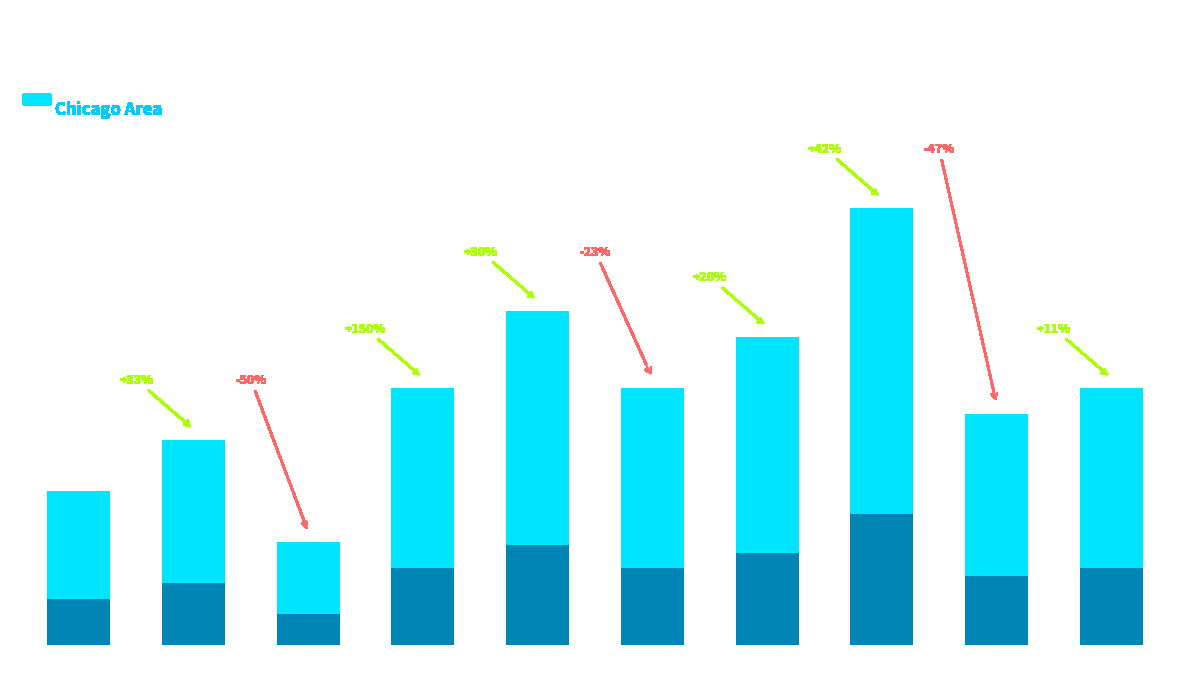

At which category does the chart reach its peak across all series?

2022